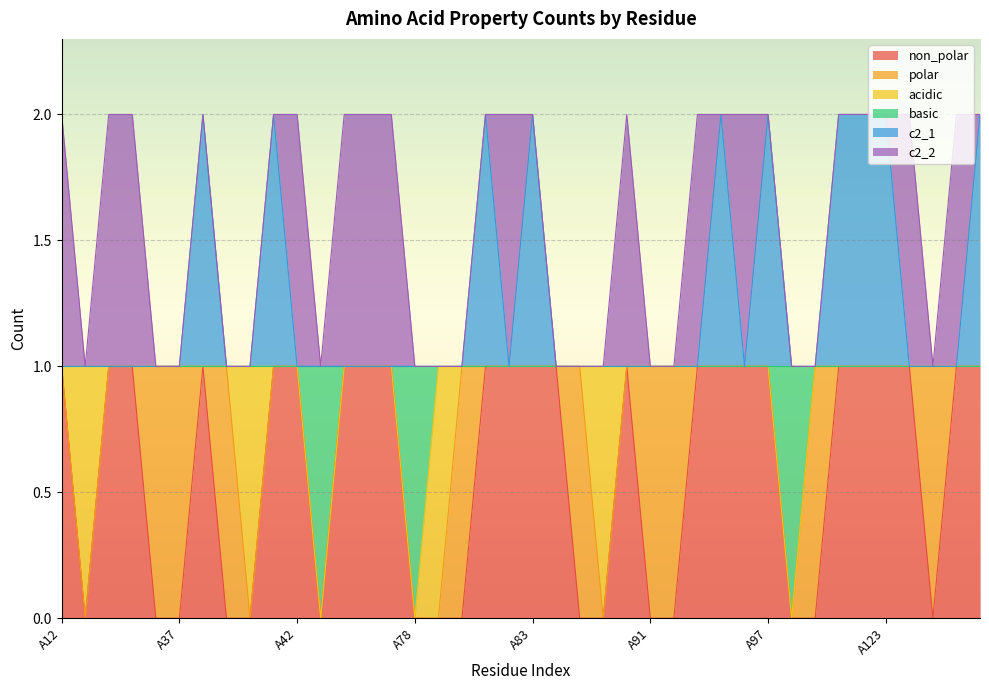

What is the total value across all series at A77?

3